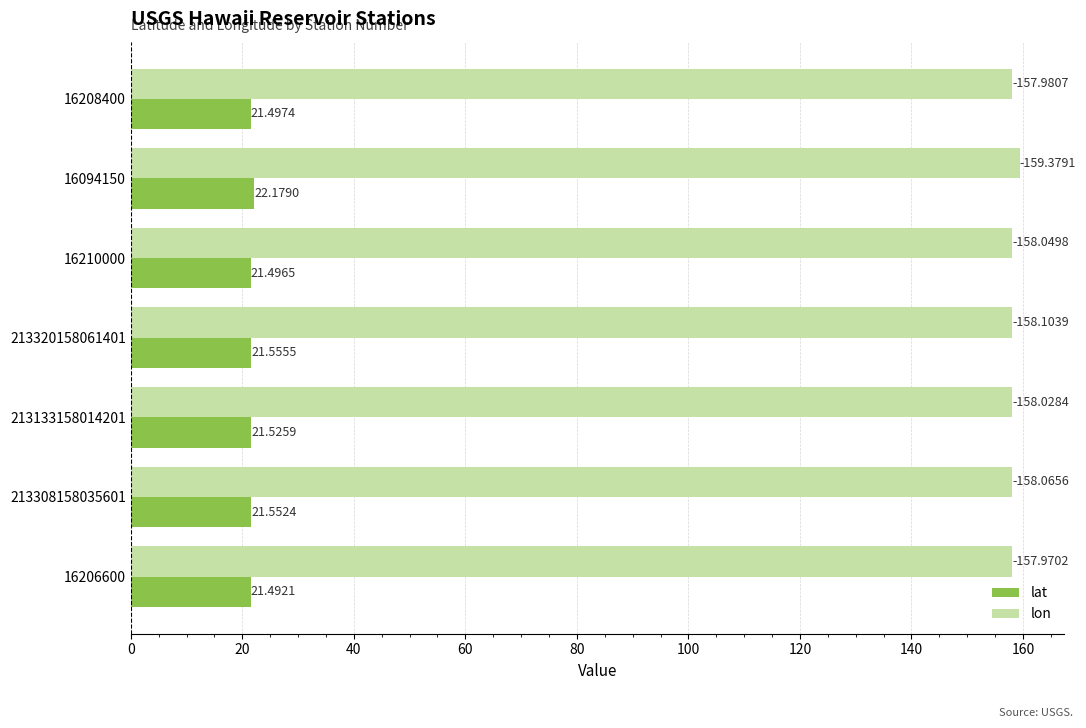

What is the average value of the lat series?

21.6